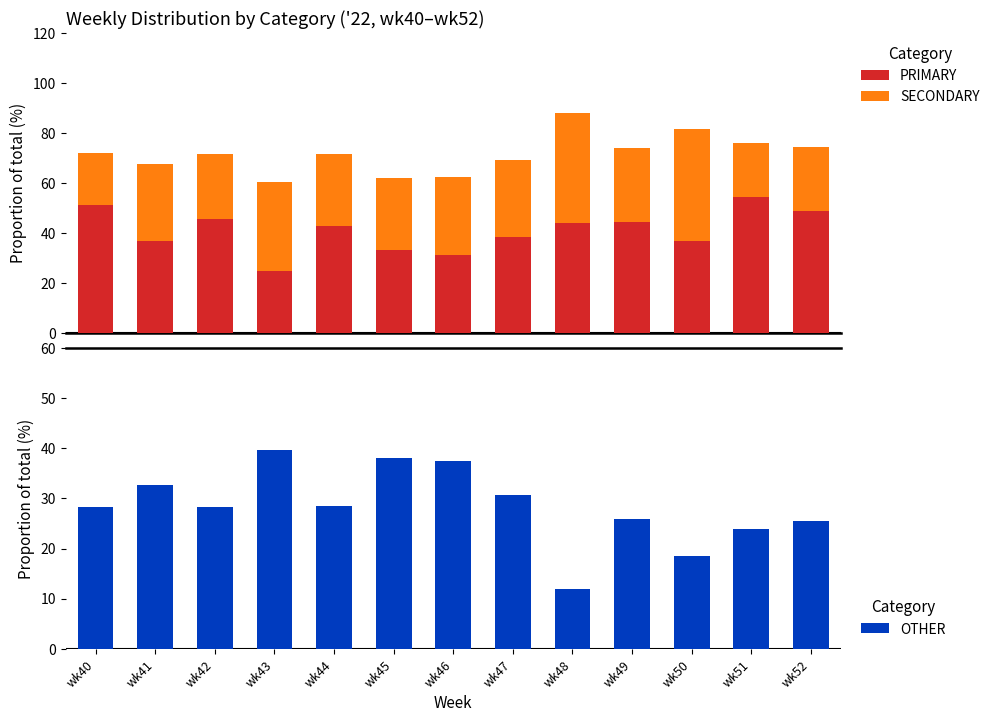

What is the value of the PRIMARY bar at the 9th from the left?

44.0